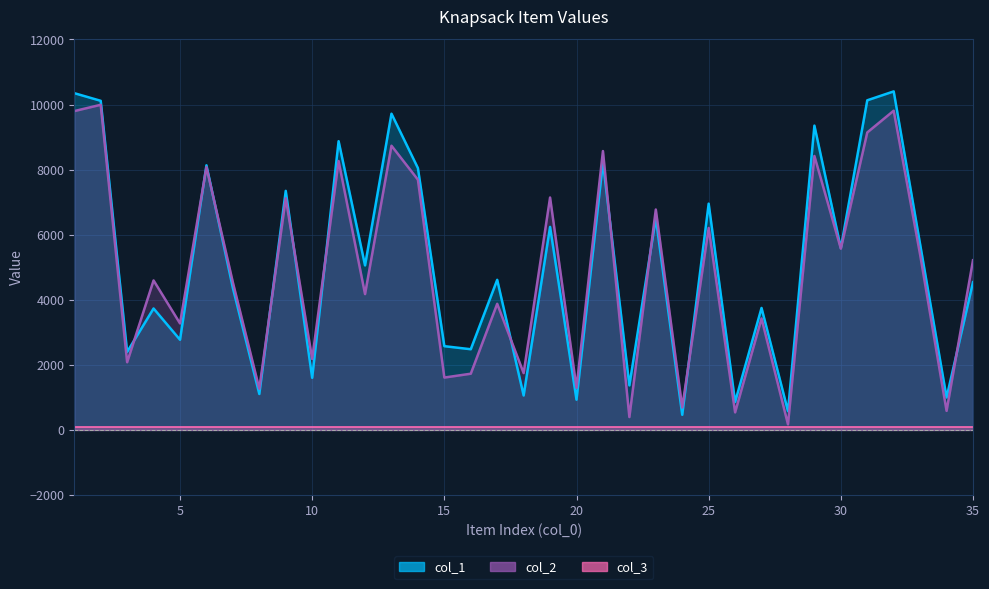

The value of col_1 at 3 is 2398. True or false?

True